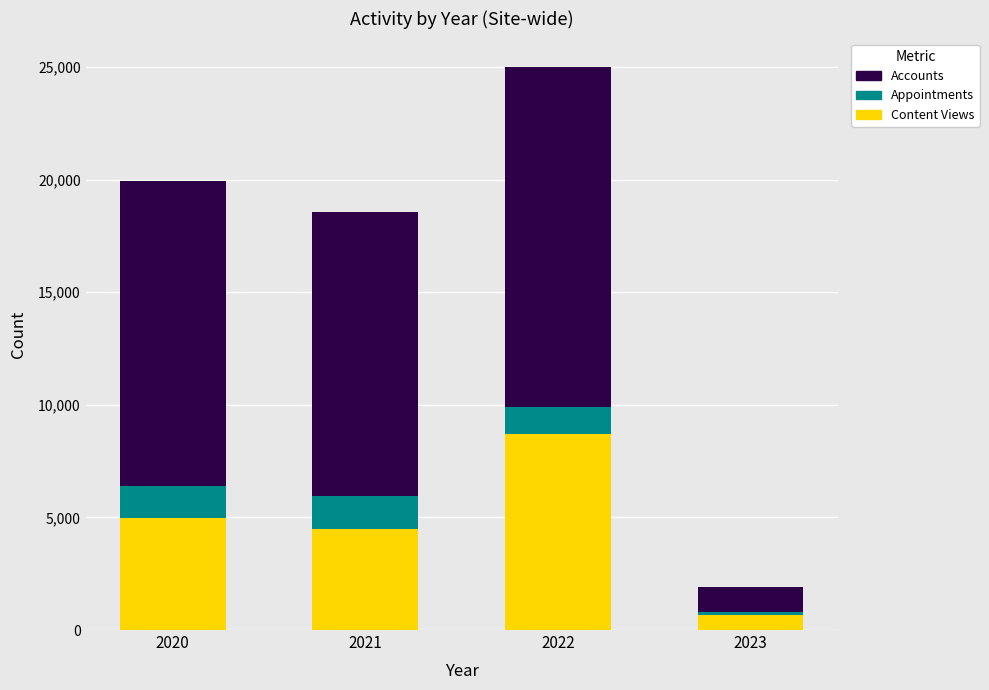

What is the average value of the Content Views series?

4710